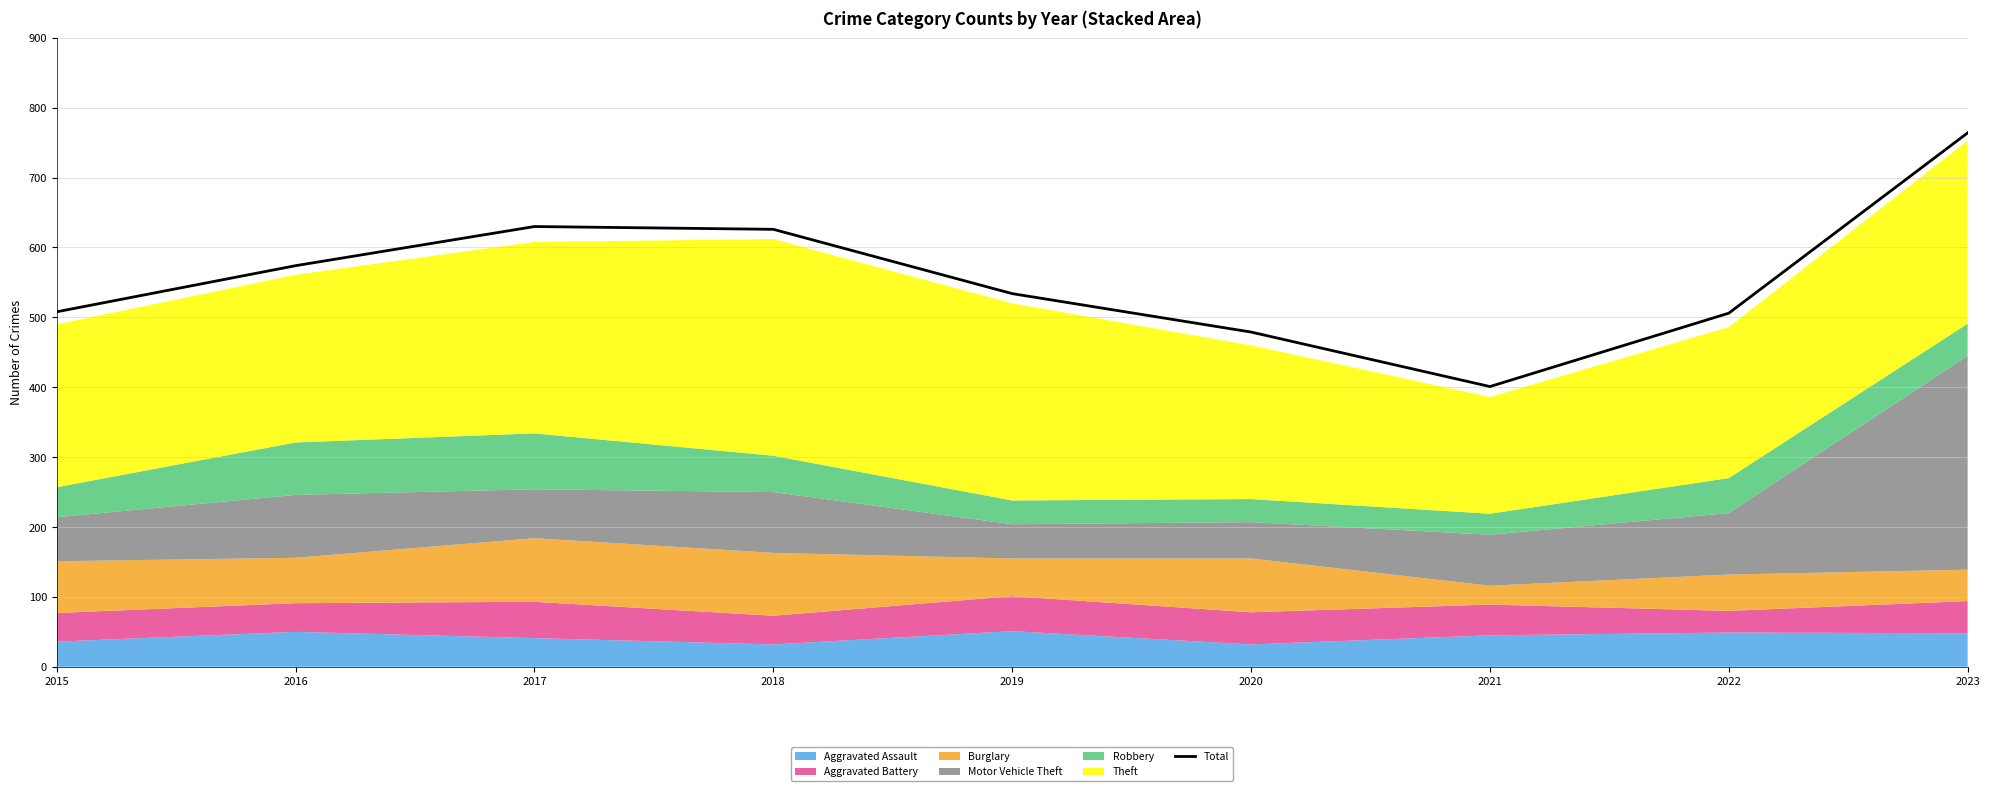

What is the average value?

558